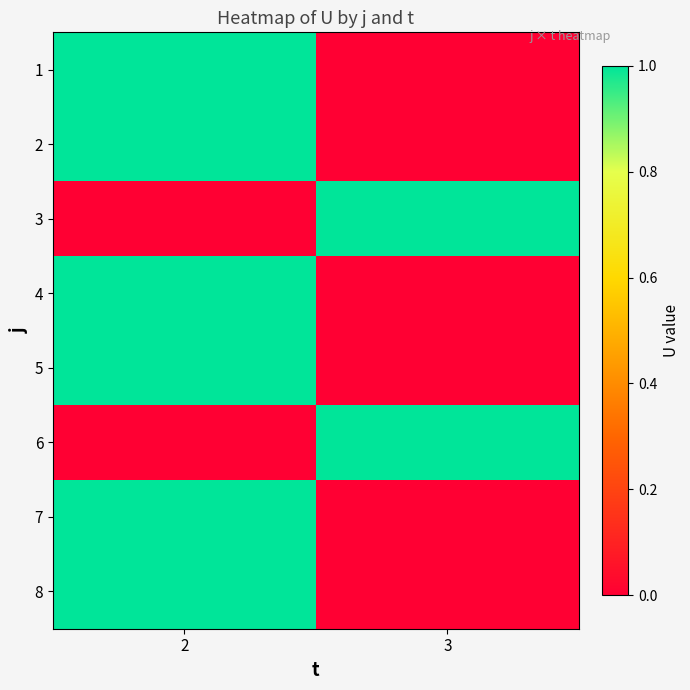

At which category is the sum across all series the highest?

2